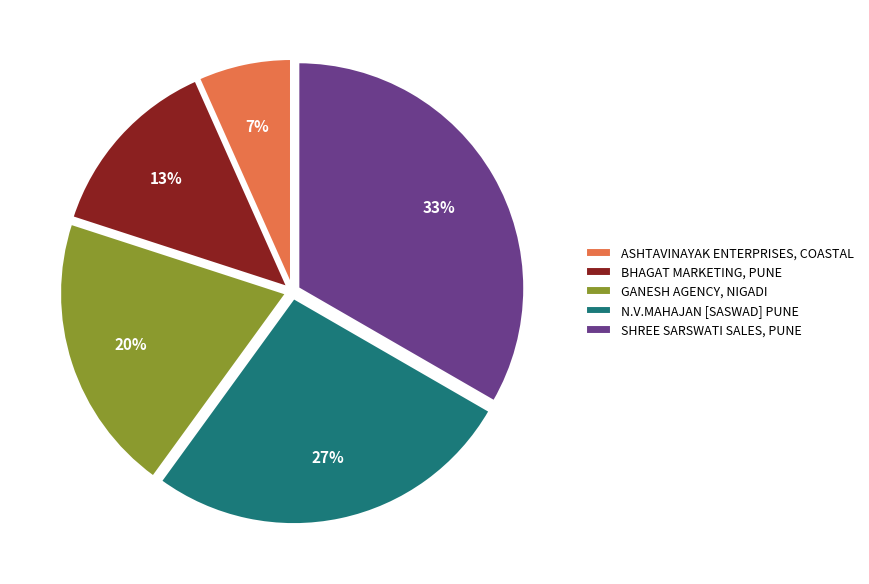

The GANESH AGENCY, NIGADI slice represents 20% of the pie. True or false?

True